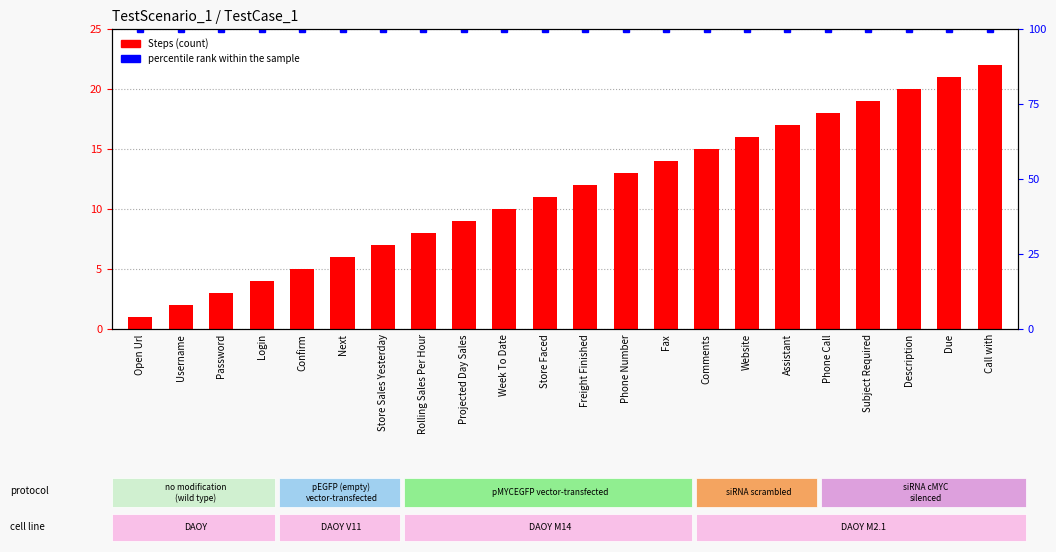

Which series has the largest total across all categories?

percentile rank within the sample